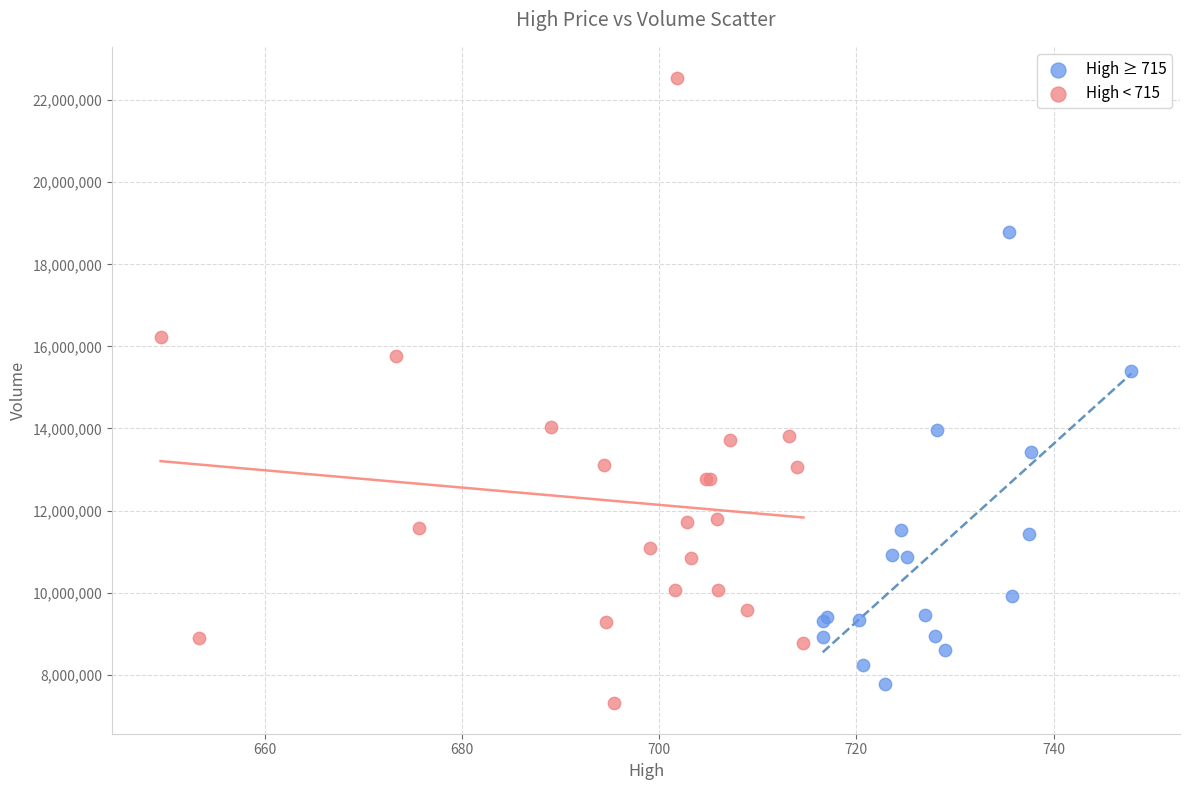

Which series reaches the minimum Y coordinate?

High < 715